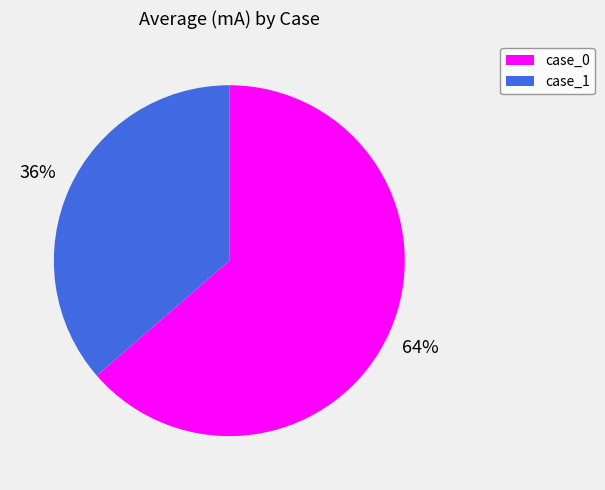

Is it true that case_0 is 78% of the pie?

False